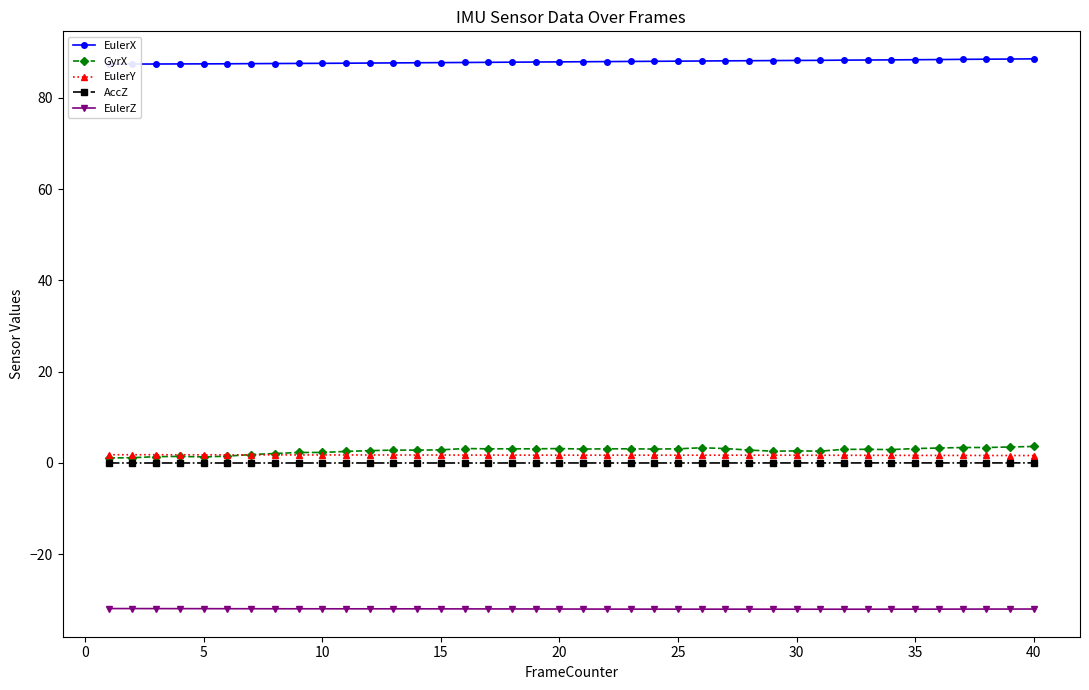

Rank the series by their maximum value, from highest to lowest.

EulerX, GyrX, EulerY, AccZ, EulerZ